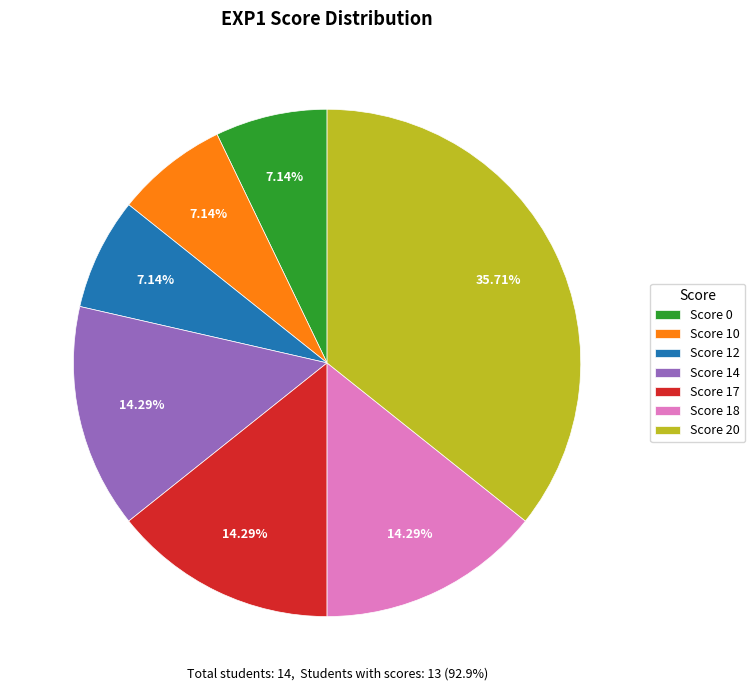

Between Score 20 and Score 17, which is larger?

Score 20